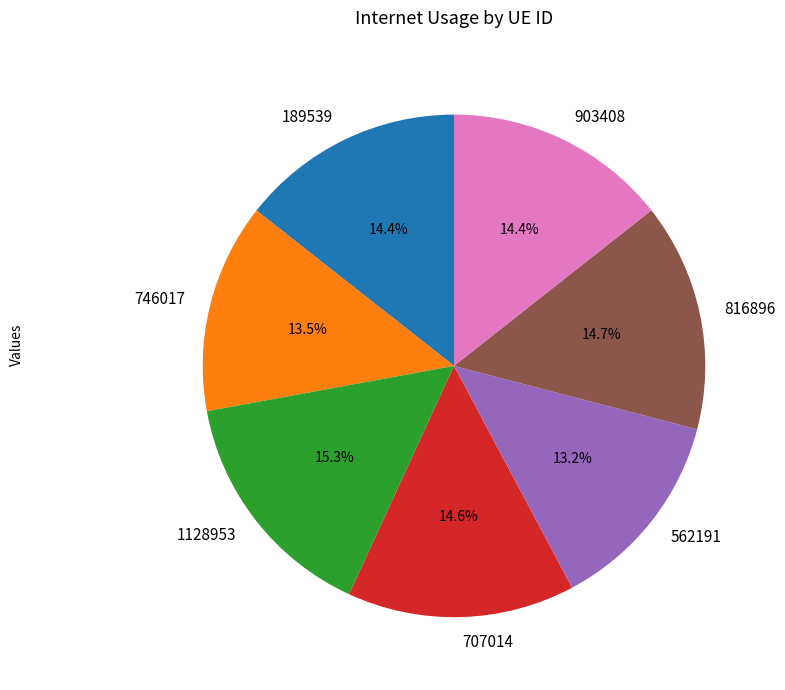

To the nearest percent, what is the difference between the largest and smallest slice percentages?

2%